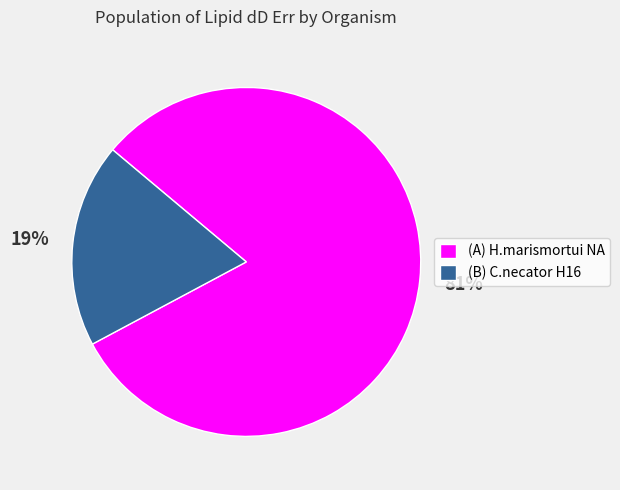

Count the number of slices in the pie.

2